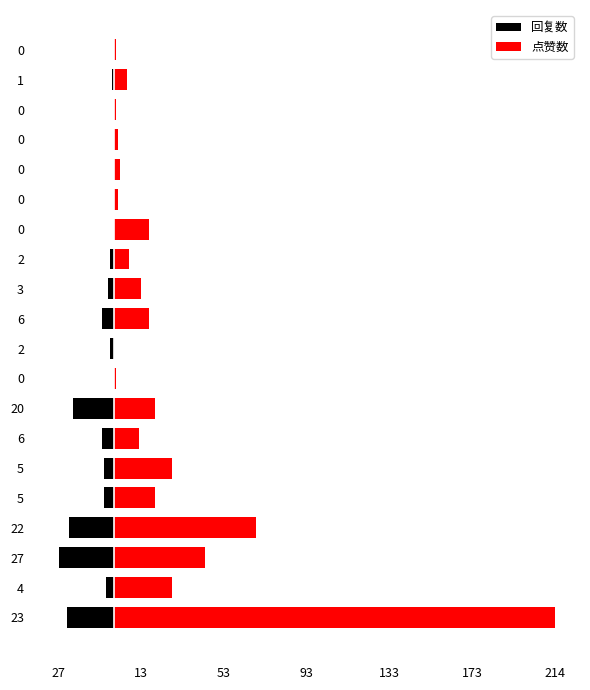

List the series in order of their overall mean, highest first.

点赞数, 回复数